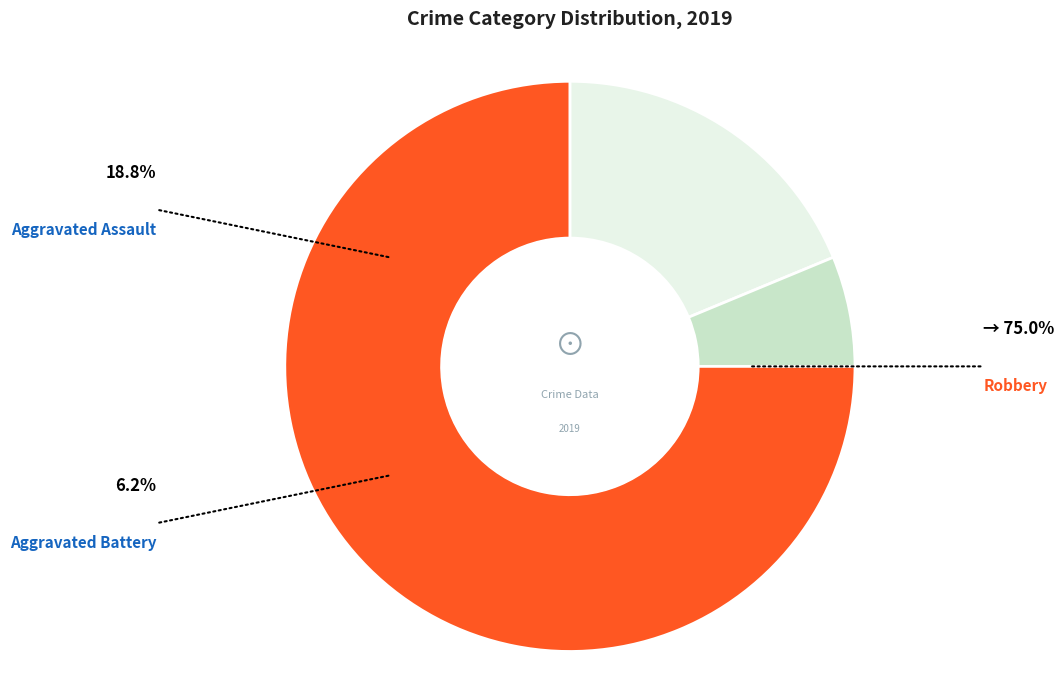

Which slice is the smallest?

Aggravated Battery